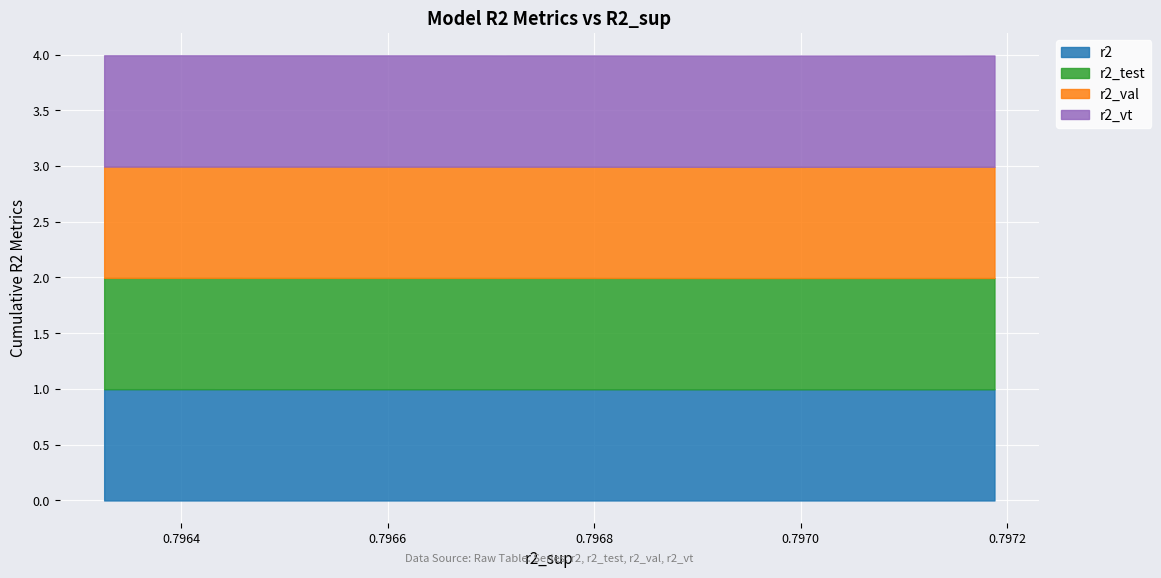

List the series in order of their overall mean, highest first.

r2_test, r2_vt, r2_val, r2